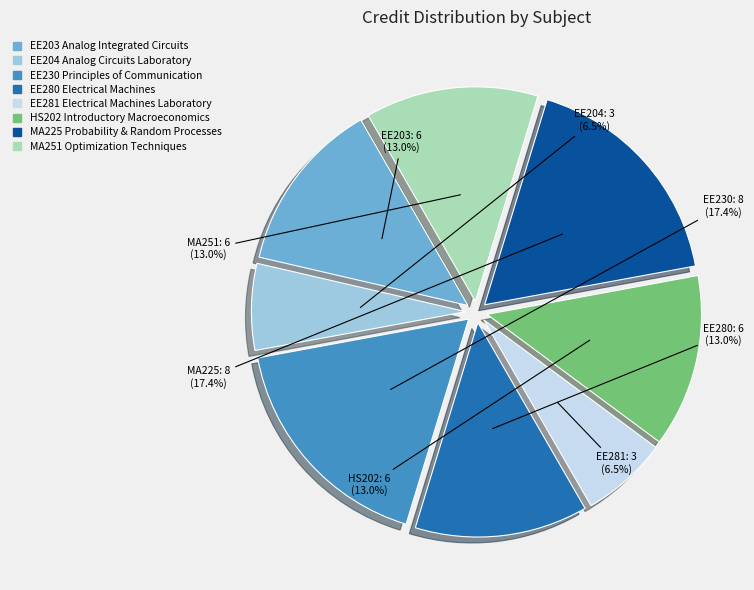

How many segments does this pie chart have?

8